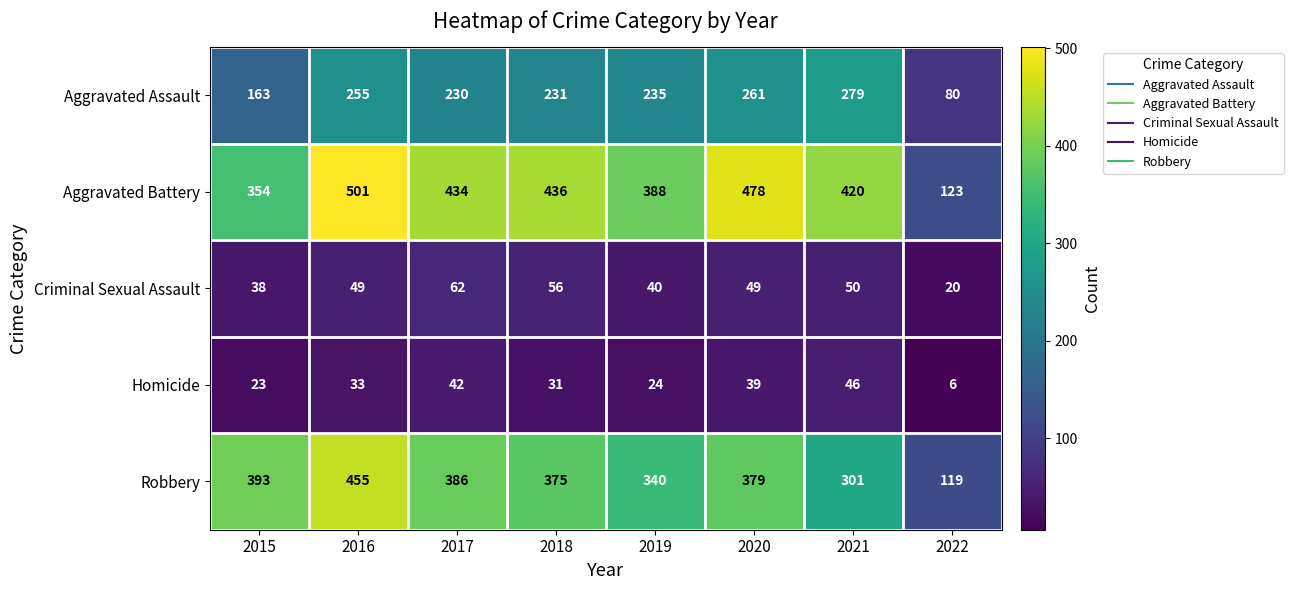

What is the lowest value of the Robbery series?

119